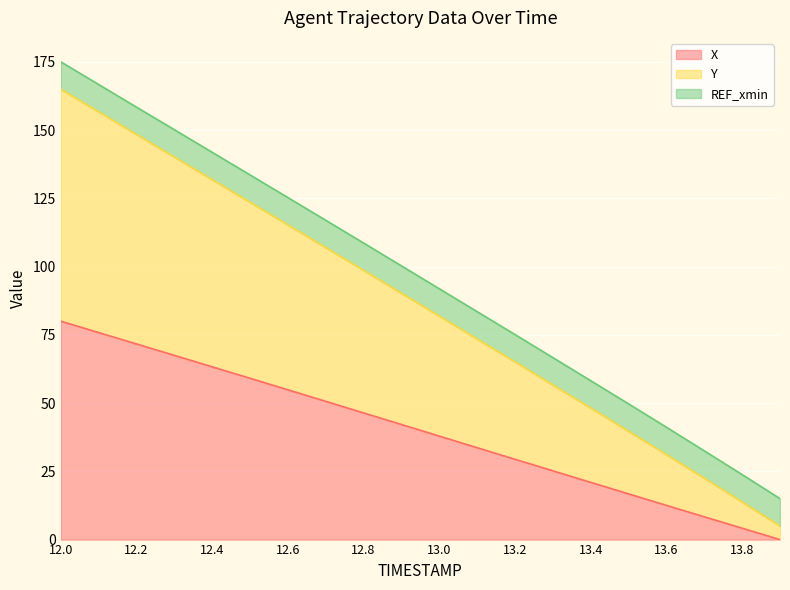

True or false: X and Y cross at least once.

False